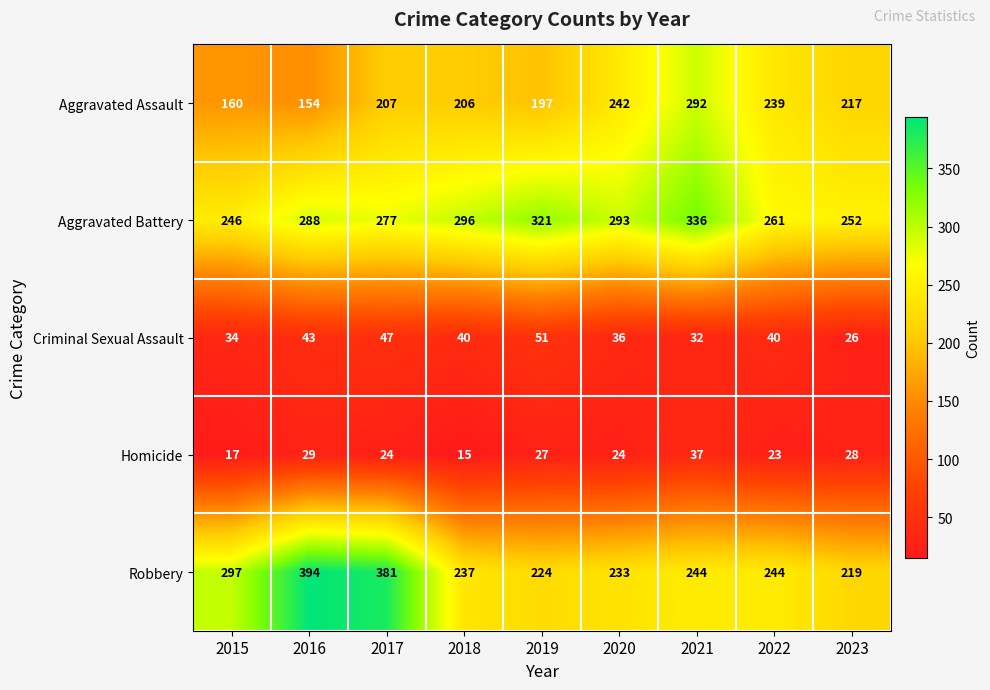

What is the sum of all Aggravated Assault values?

1914